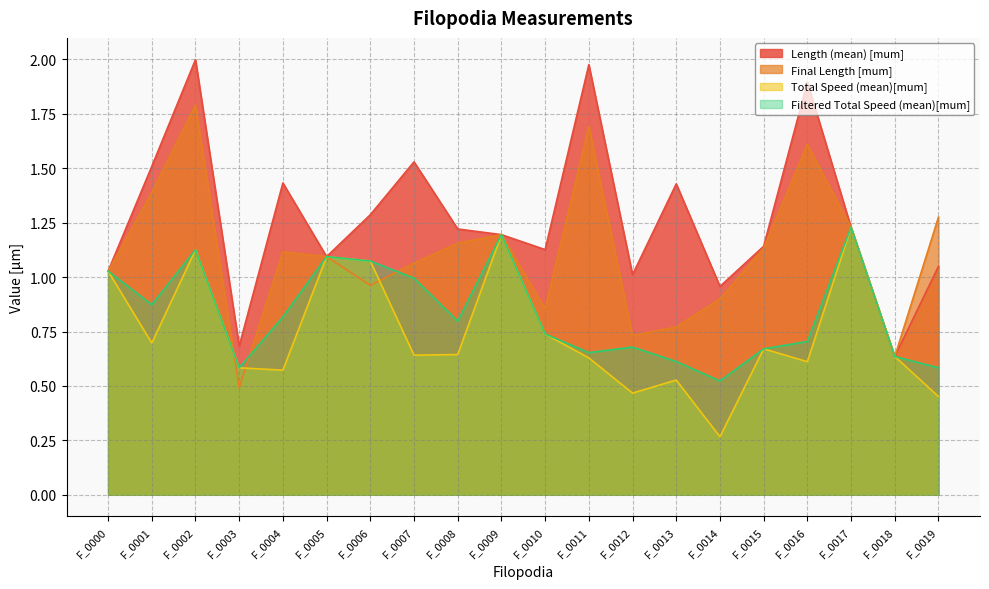

What is the minimum value for Length (mean) [mum]?

0.6